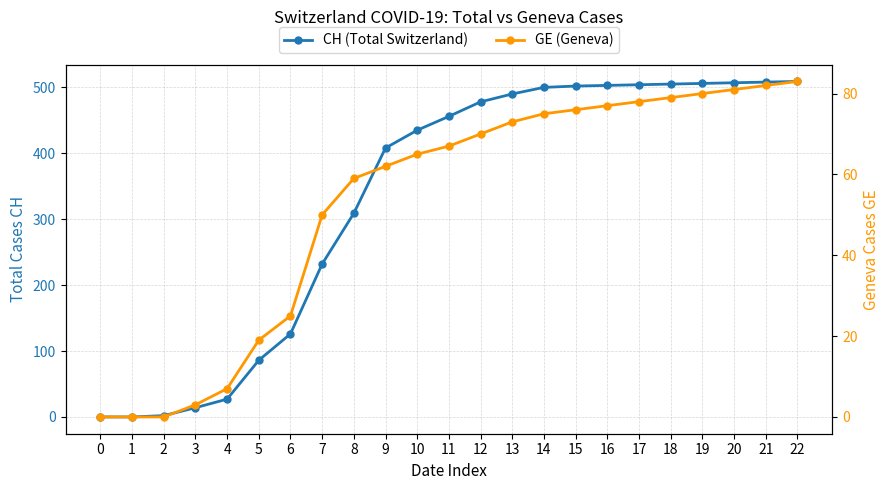

What is the value of the GE (Geneva) point at the 4th from the left?

3